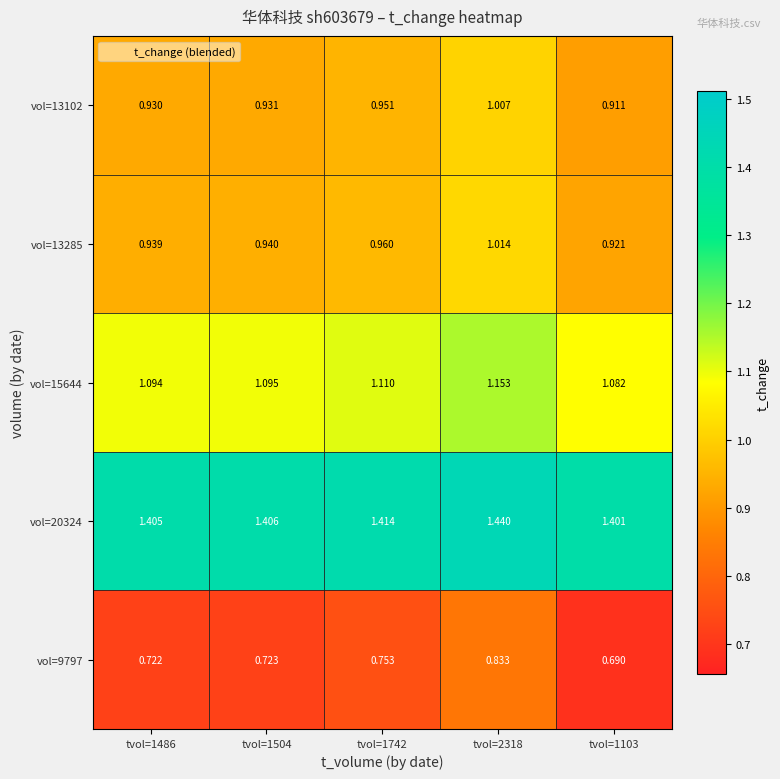

Is the value of vol=20324 at tvol=1486 greater than the value of vol=9797 at tvol=2318?

Yes